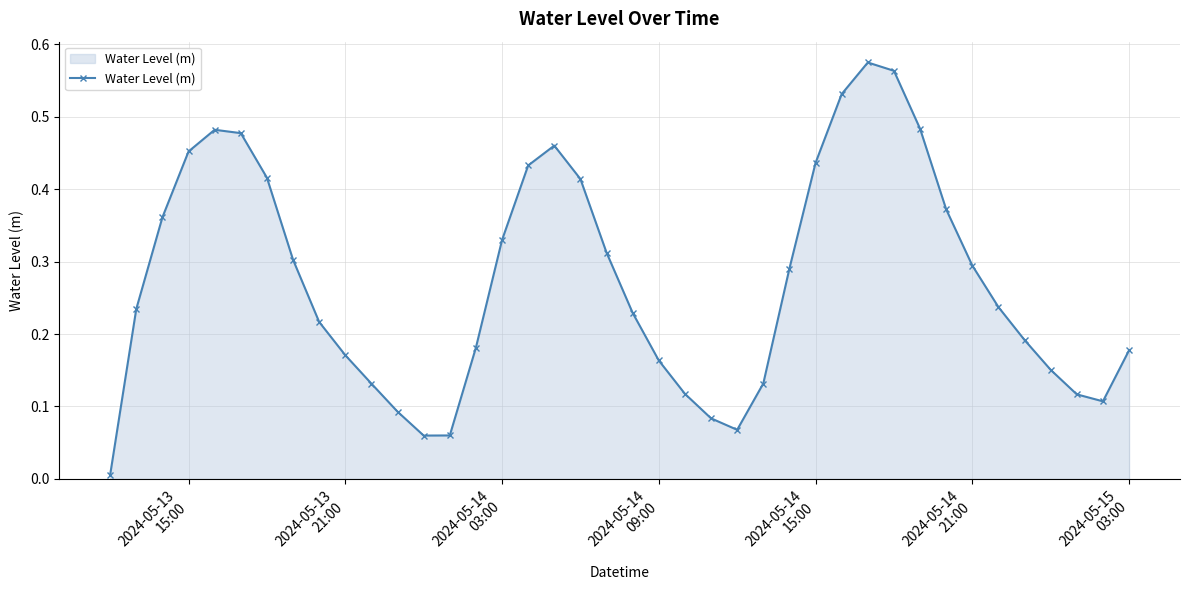

True or false: the data has more than 1 interior local peaks.

True